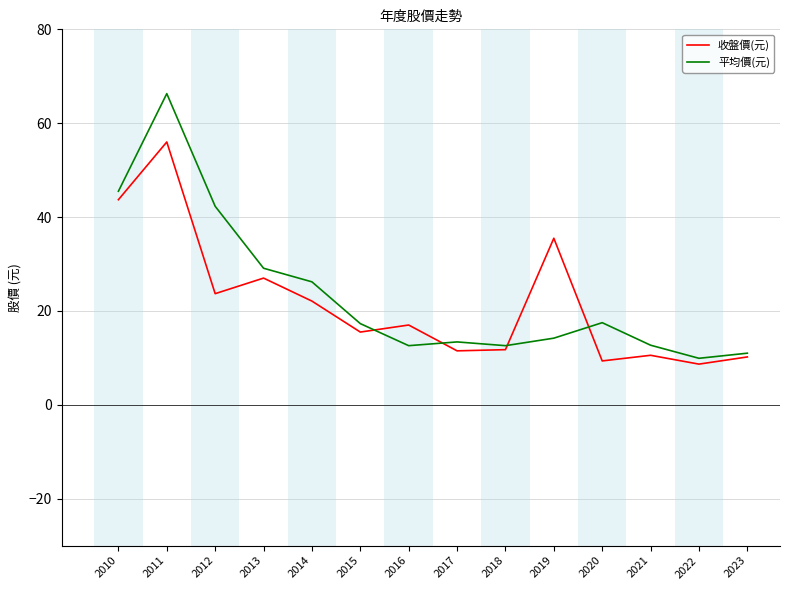

Where is 平均價(元) nearest to the value 38?

2012